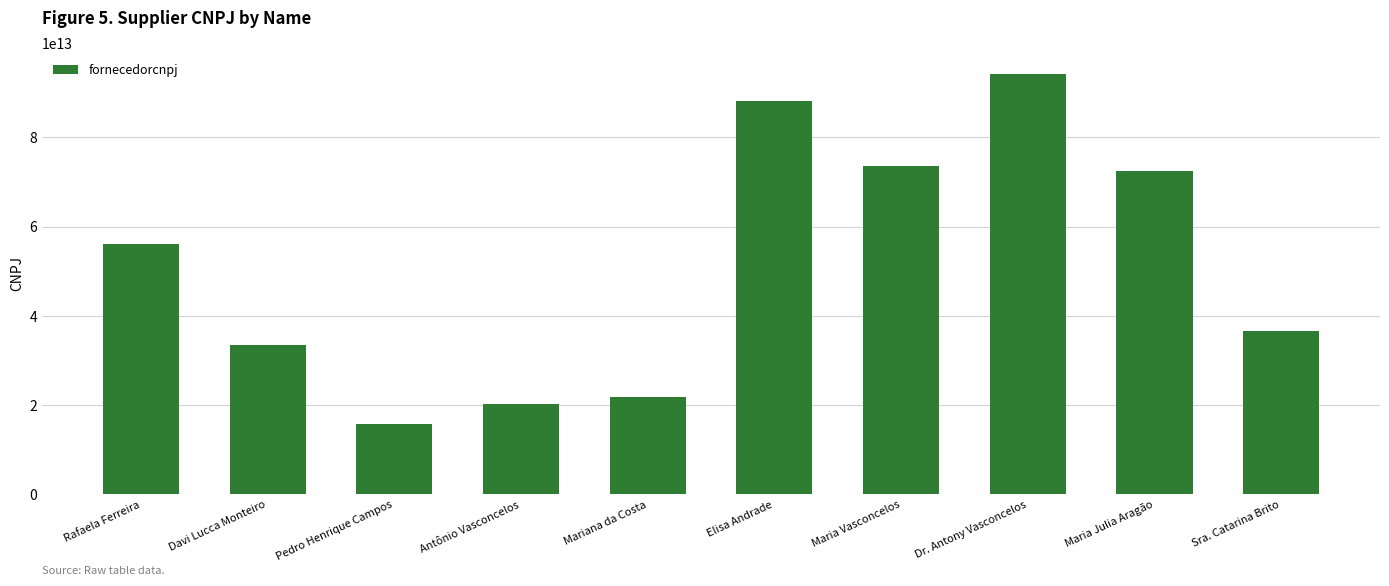

What is the change in value from Davi Lucca Monteiro to Pedro Henrique Campos?

-17560519416671